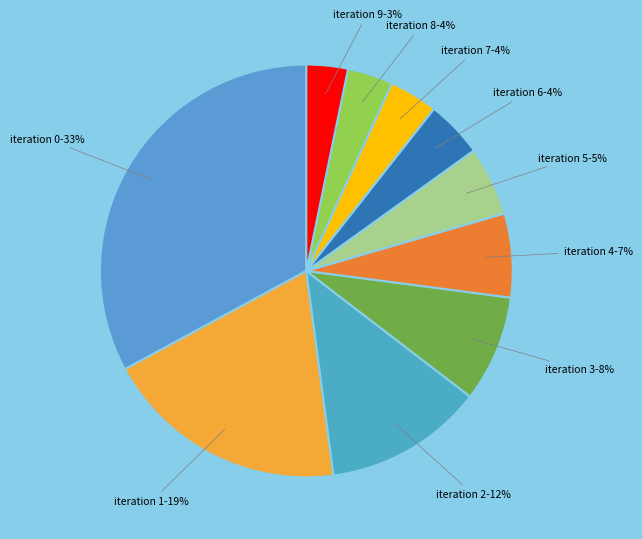

Count the number of slices in the pie.

10